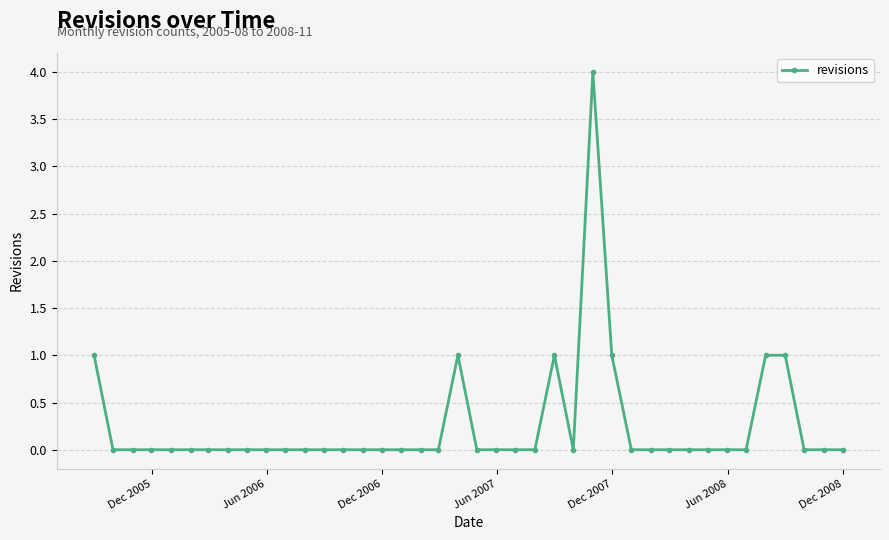

True or false: there are more than 2 points higher than both neighbors.

True